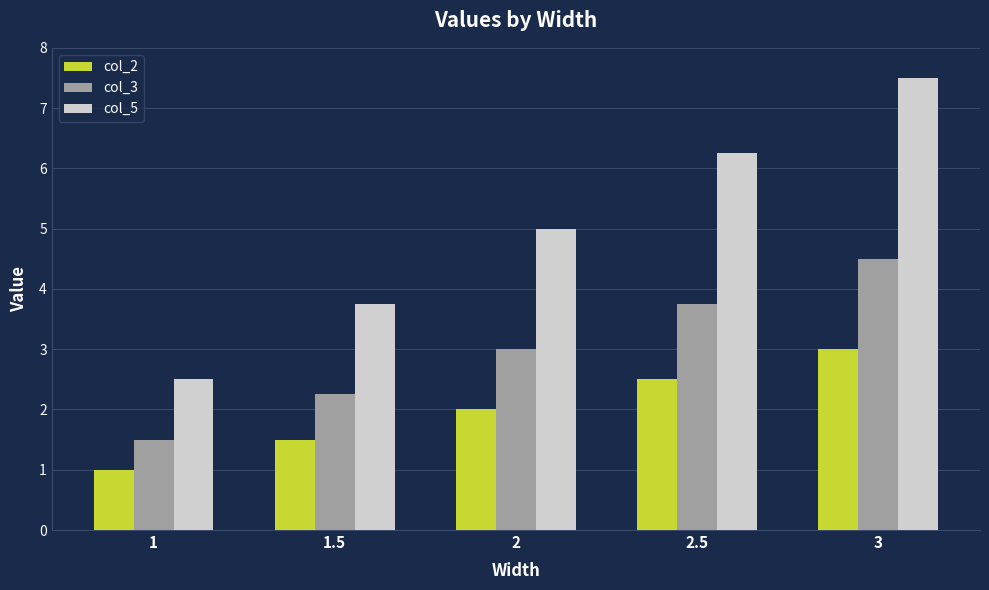

Which series has the largest total across all categories?

col_5